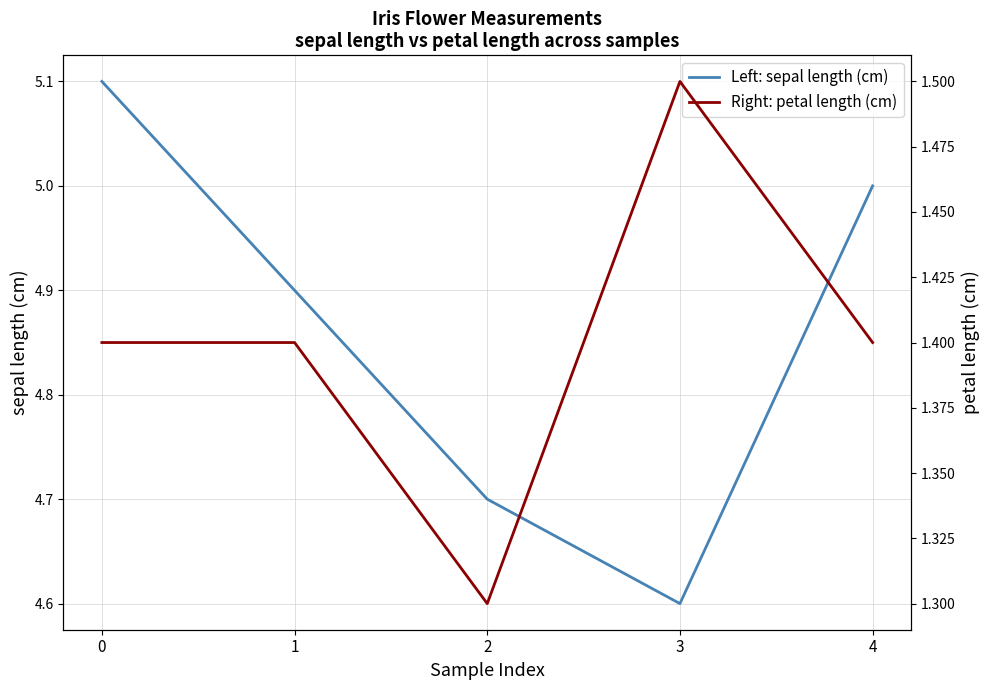

Reading left to right, transcribe all the data shown in this chart.

Left: sepal length (cm): 0=5.1	1=4.9	2=4.7	3=4.6	4=5.0
Right: petal length (cm): 0=1.4	1=1.4	2=1.3	3=1.5	4=1.4